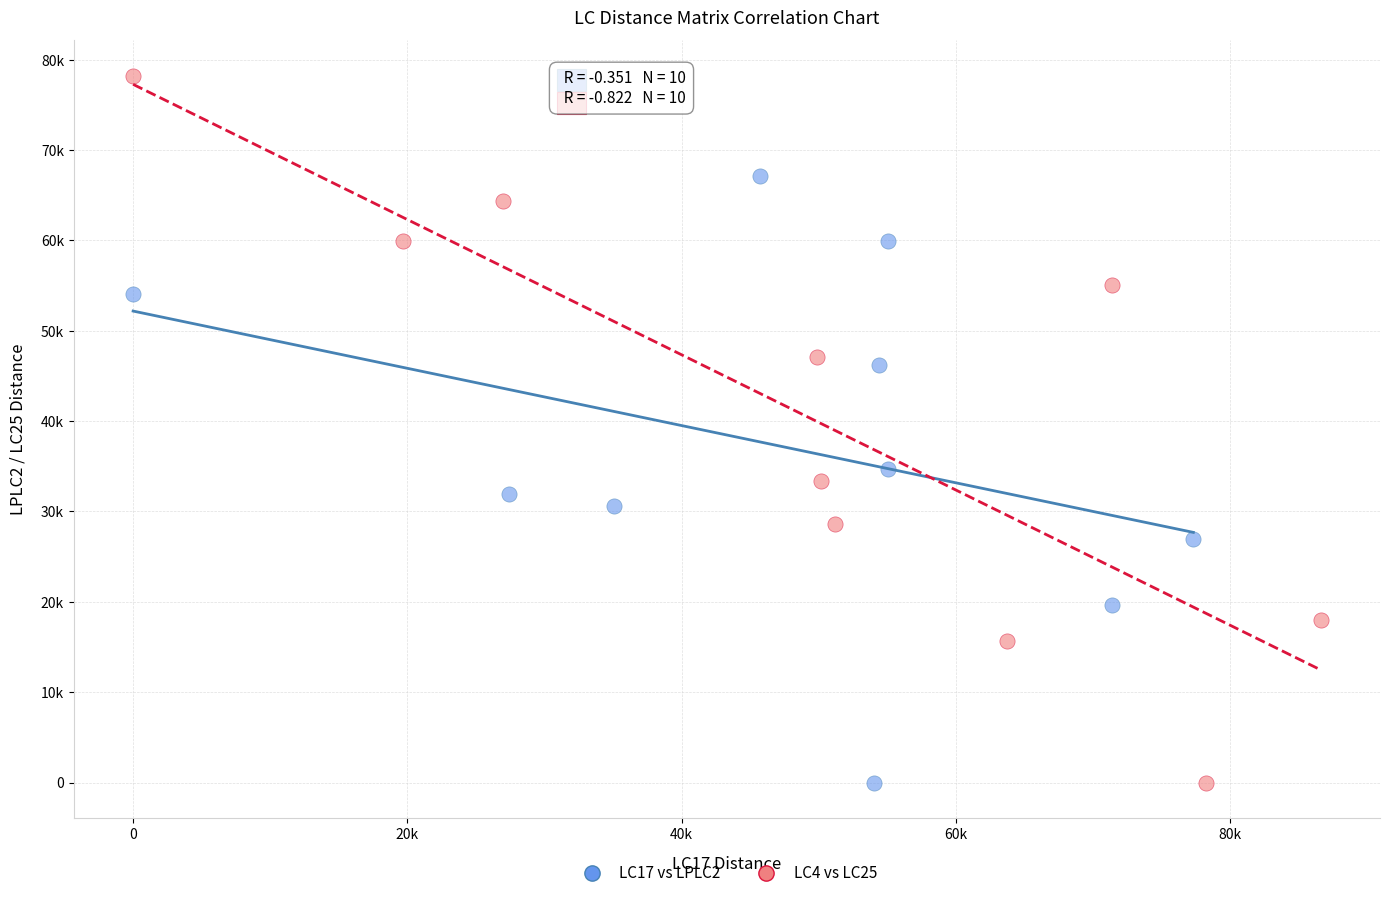

Which series has the largest Y range (max minus min)?

LC4 vs LC25